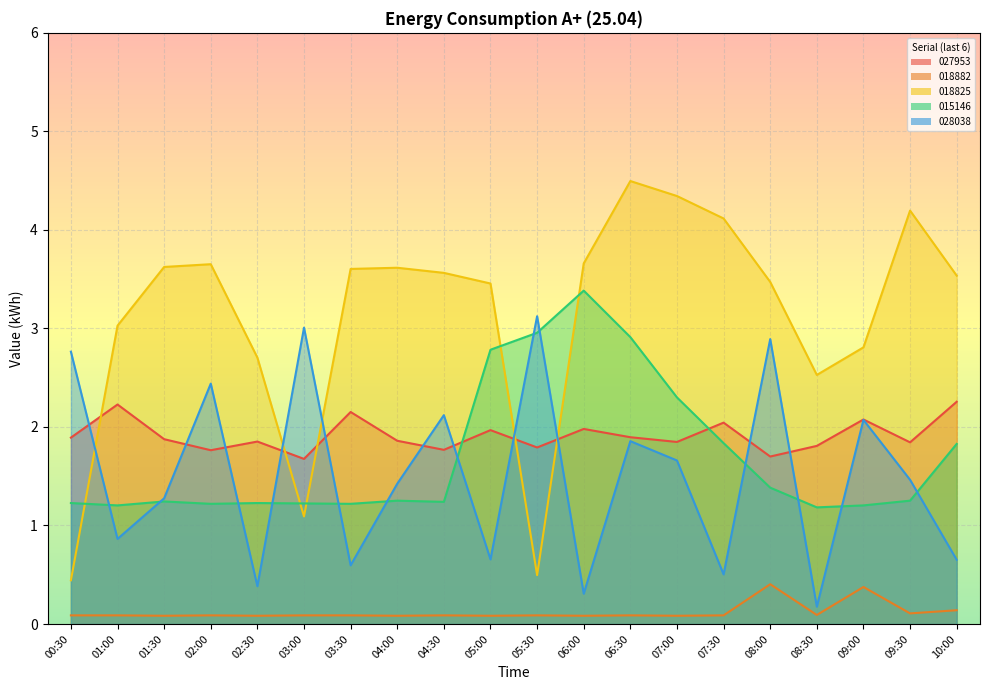

Rank the series by their maximum value, from highest to lowest.

48184922018825, 48202422015146, 48184922028038, 48184922027953, 48184922018882